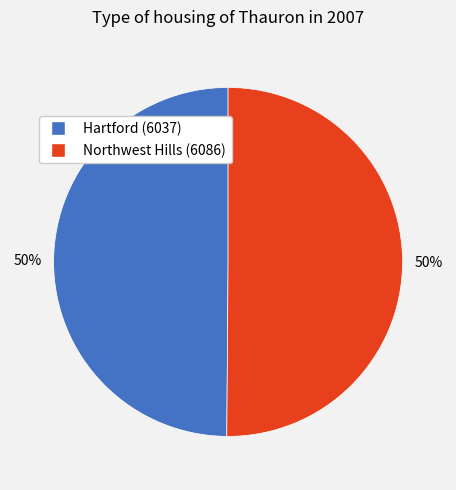

What is the ratio of the value at Northwest Hills (6086) to the value at Hartford (6037)?

1.0